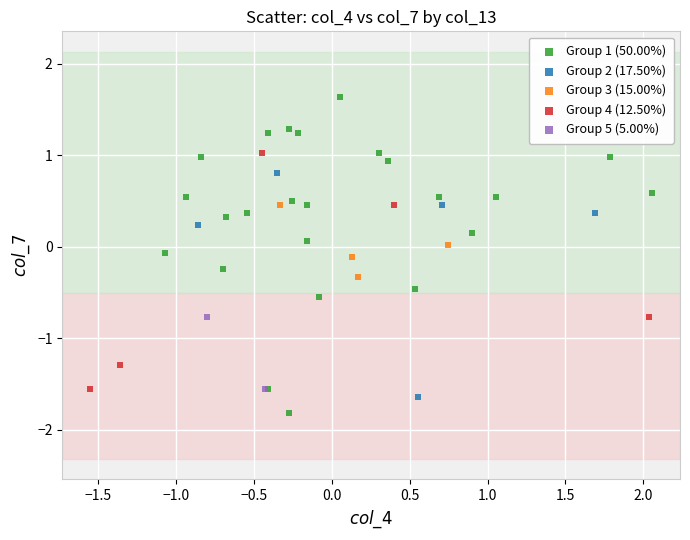

What are all the series names shown in the legend?

Group 1 (50.00%), Group 2 (17.50%), Group 3 (15.00%), Group 4 (12.50%), Group 5 (5.00%)